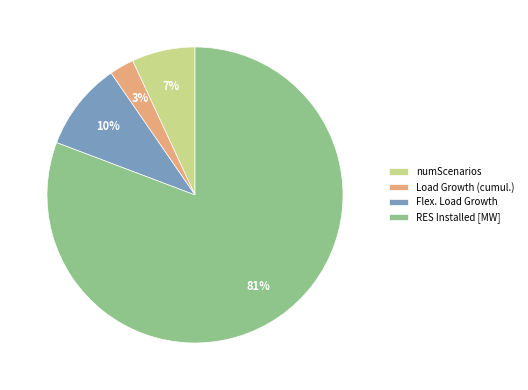

Combined, do RES Installed [MW] and numScenarios account for over 50%?

Yes